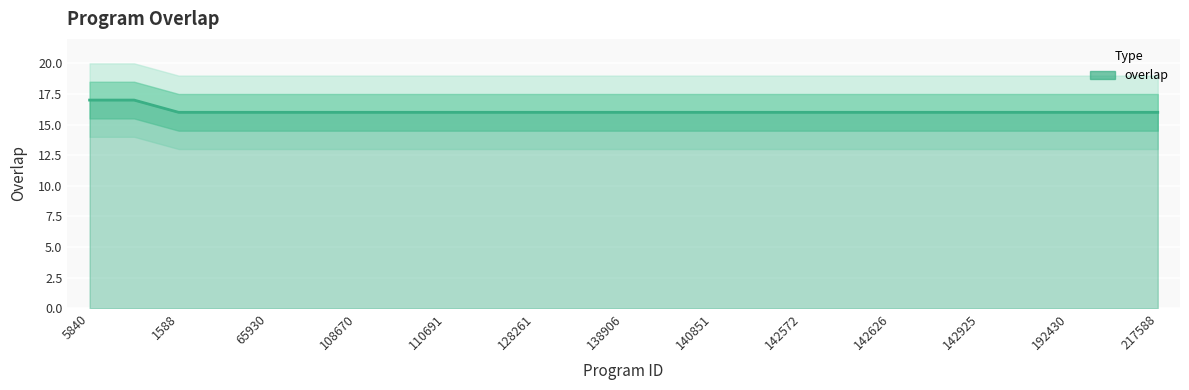

Rank the categories by value from lowest to highest.

1588, 19487, 65930, 73102, 108670, 109538, 110691, 115082, 128261, 131023, 138906, 140847, 140851, 142558, 142572, 142576, 142626, 142628, 142925, 152104, 192430, 217587, 217588, 5840, 132820